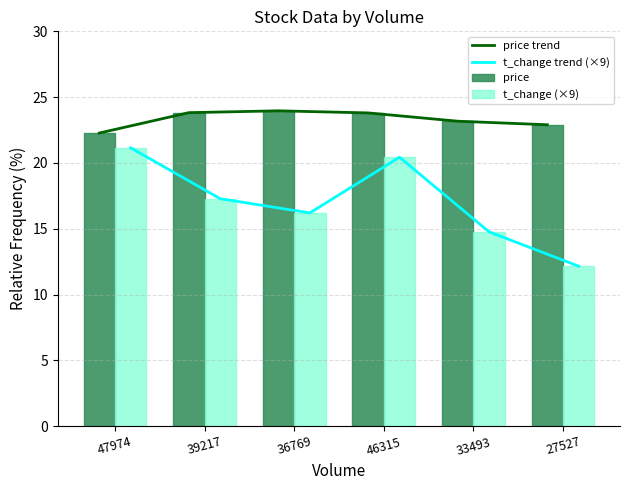

What is the difference between the highest and lowest values at 36769?

7.8